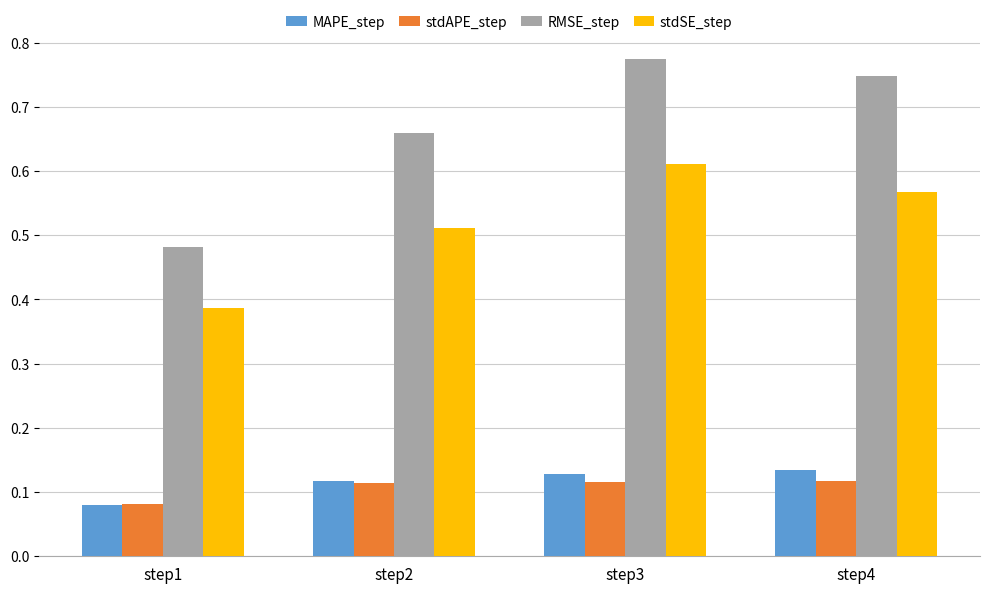

Are the bars grouped side by side (vs. stacked)?

Yes